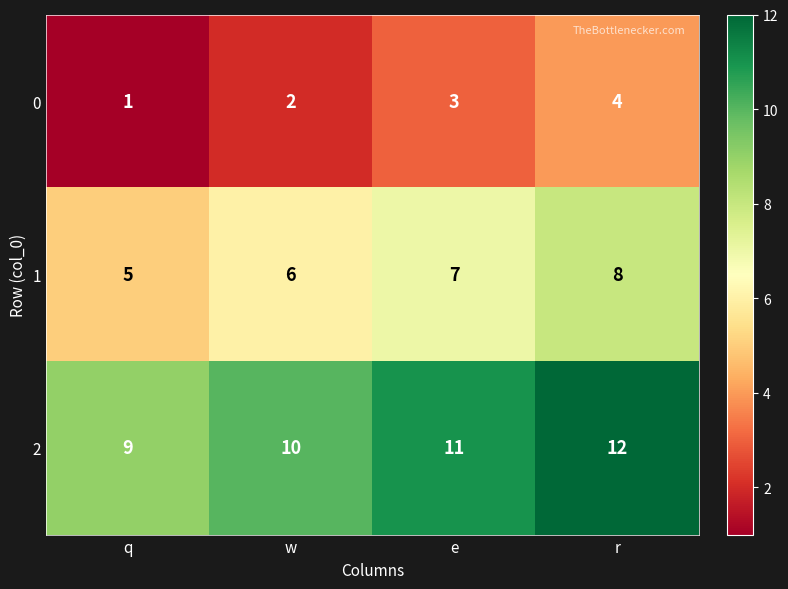

What is the spread (max minus min) of values at r?

8